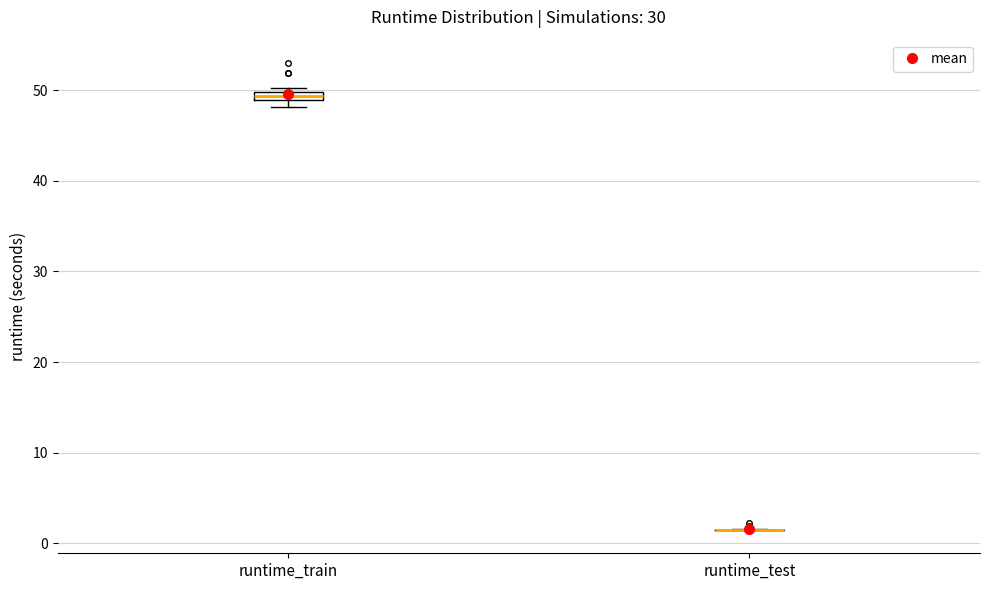

Where is the upper edge of the box for runtime_train on the y-axis? The values are not printed on the chart, so give them approximately, as read against the axis.

50